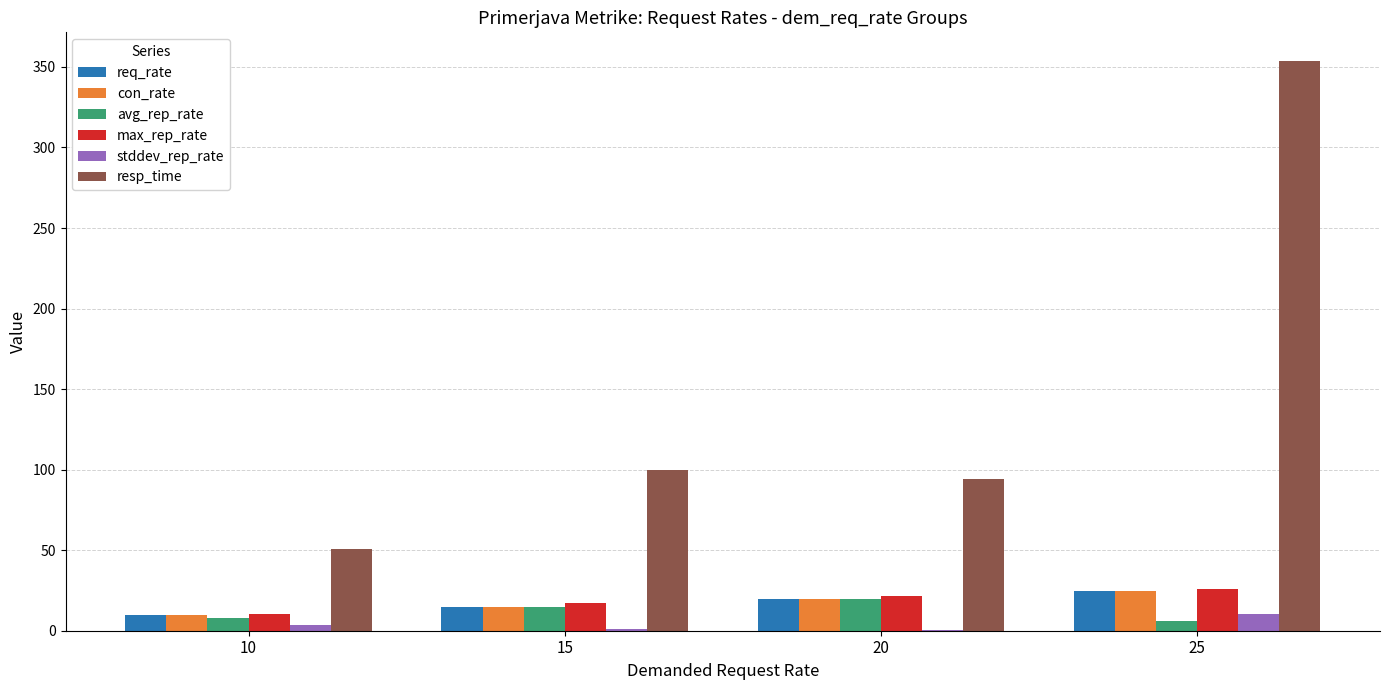

Between 20 and 25, which series saw the biggest shift?

resp_time